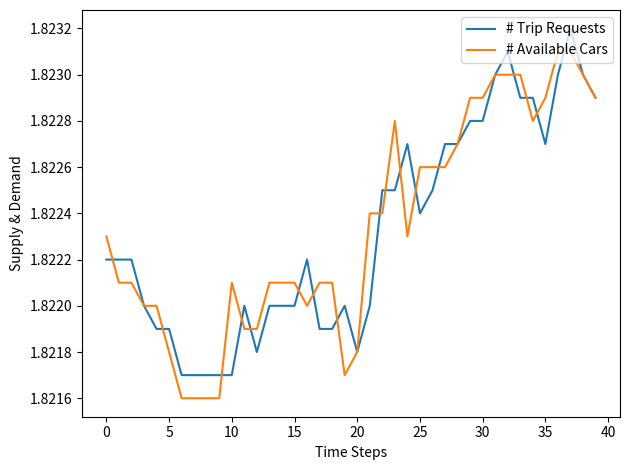

How many lines are shown in the chart?

2